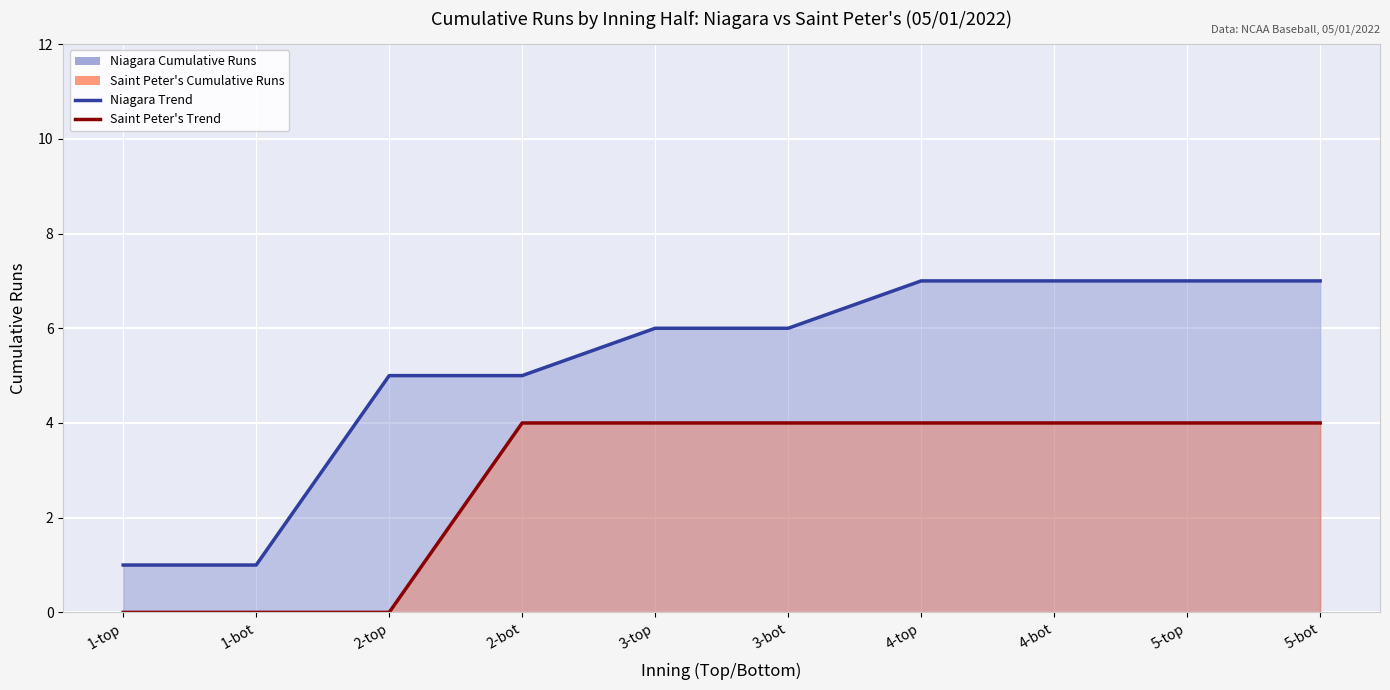

At which label does Niagara (line) first exceed 6?

4-top